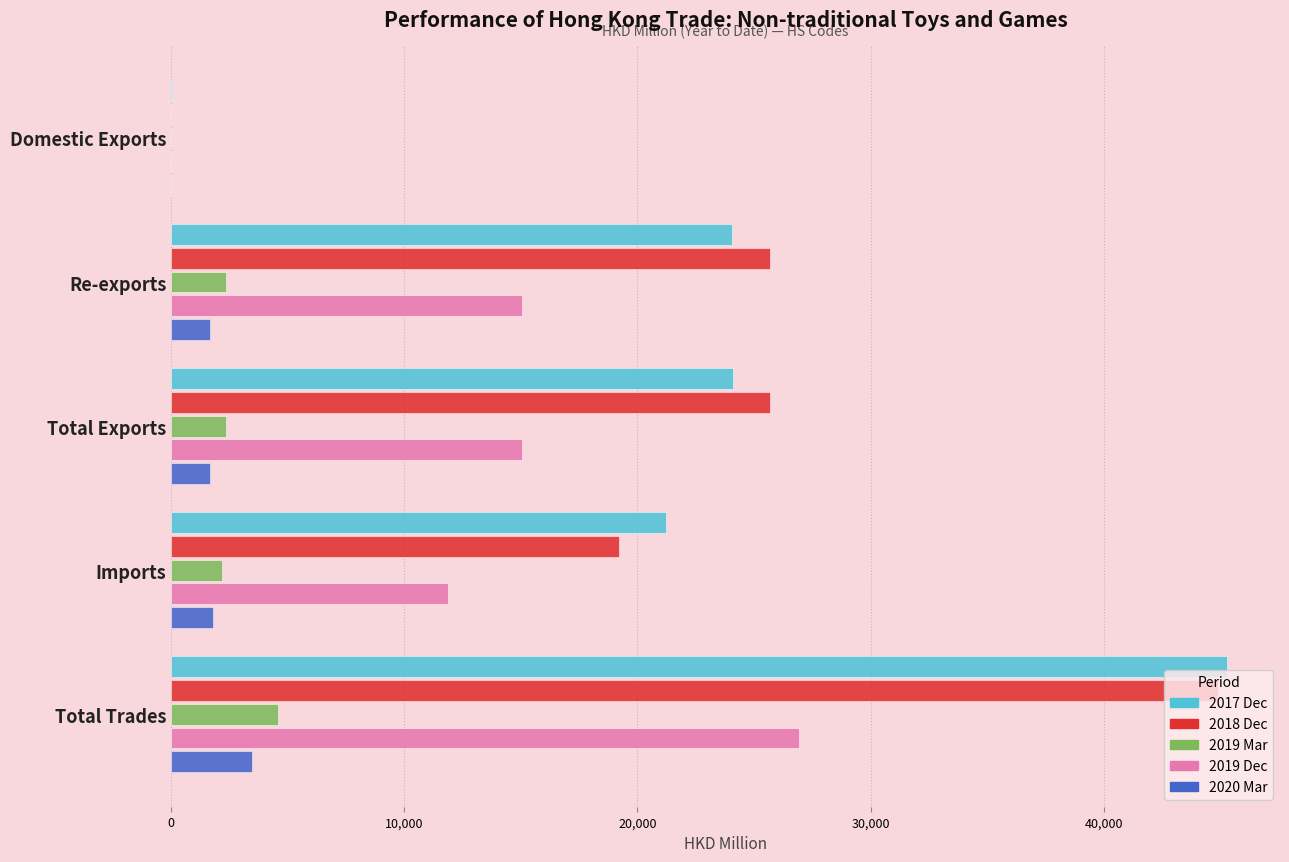

What is the sum of all 2017 Dec values?

114700.7